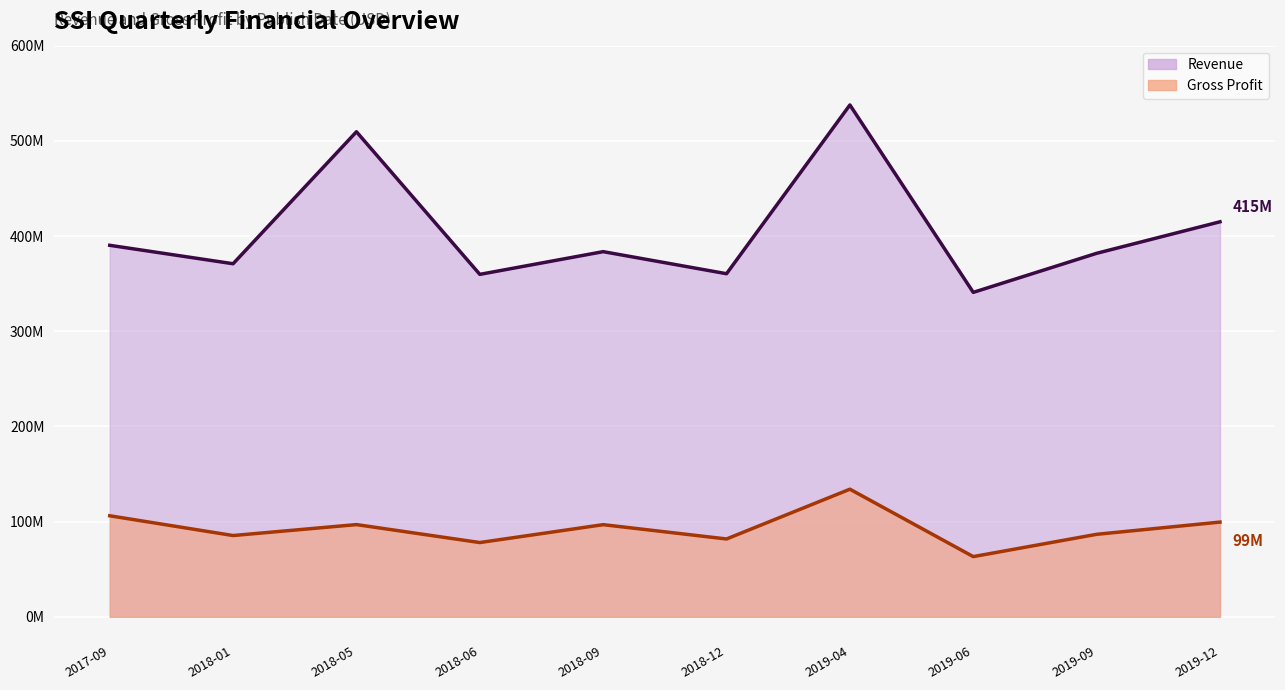

At which category does Revenue reach its first local valley?

2018-01